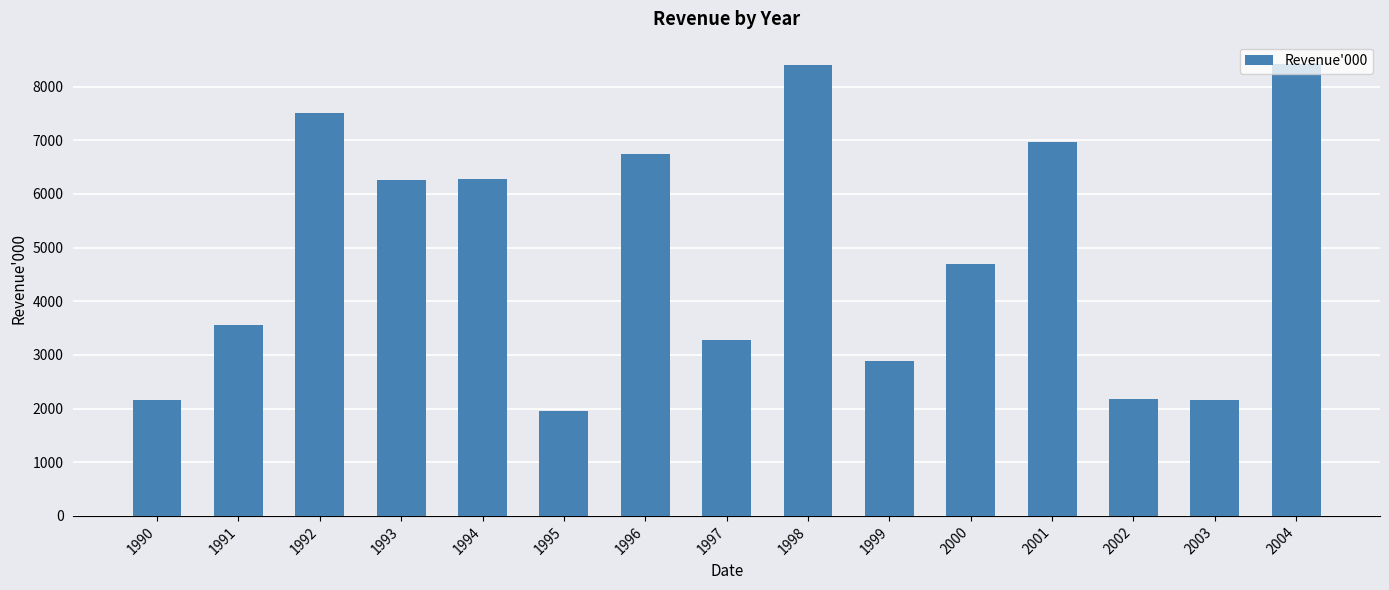

What is the value of the 8th bar from the left?

3280